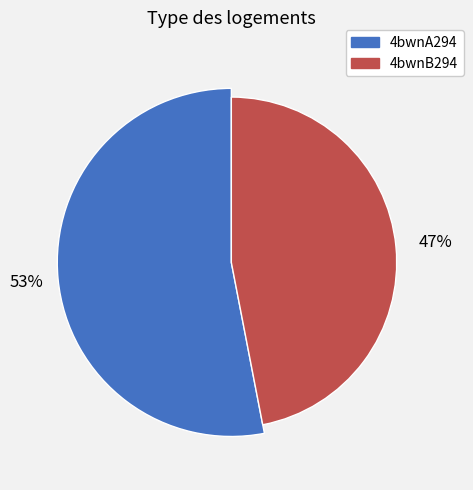

Rank the categories by value from lowest to highest.

4bwnB294, 4bwnA294